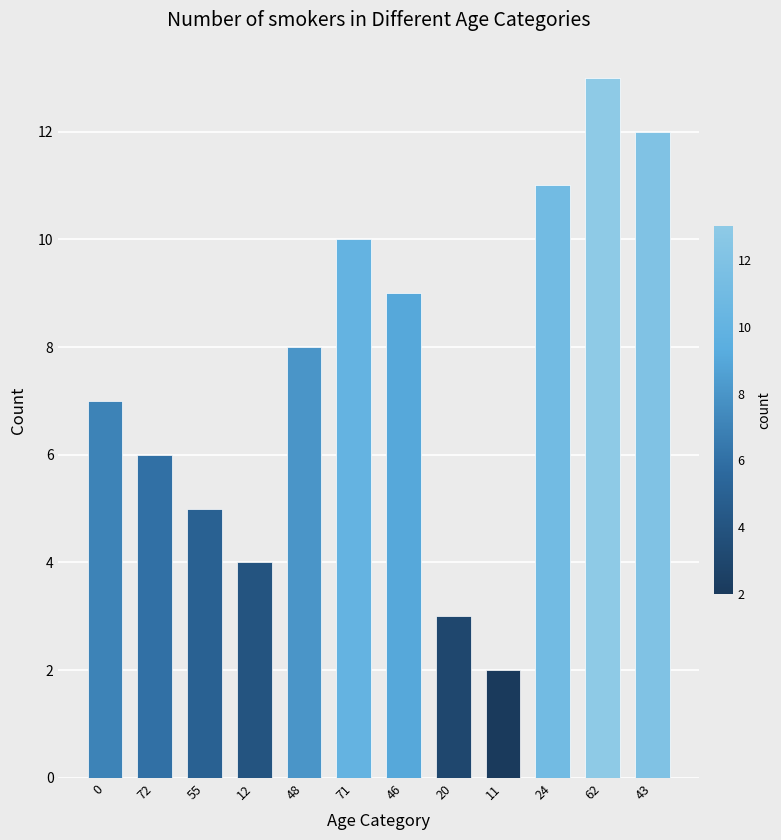

How many series are shown in this chart?

1